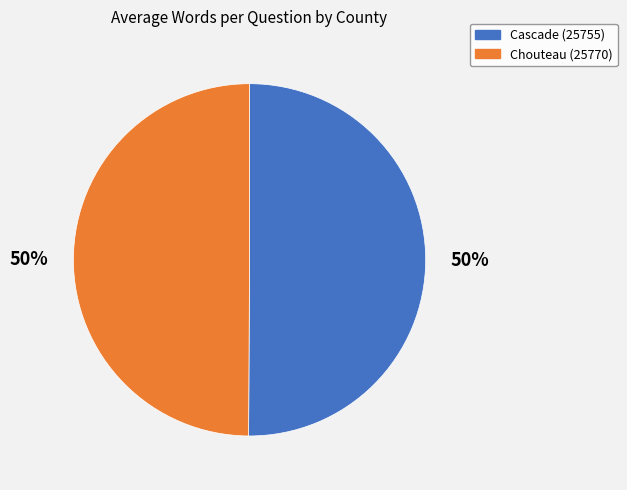

Is the sum of Chouteau (25770) and Cascade (25755) greater than half?

Yes